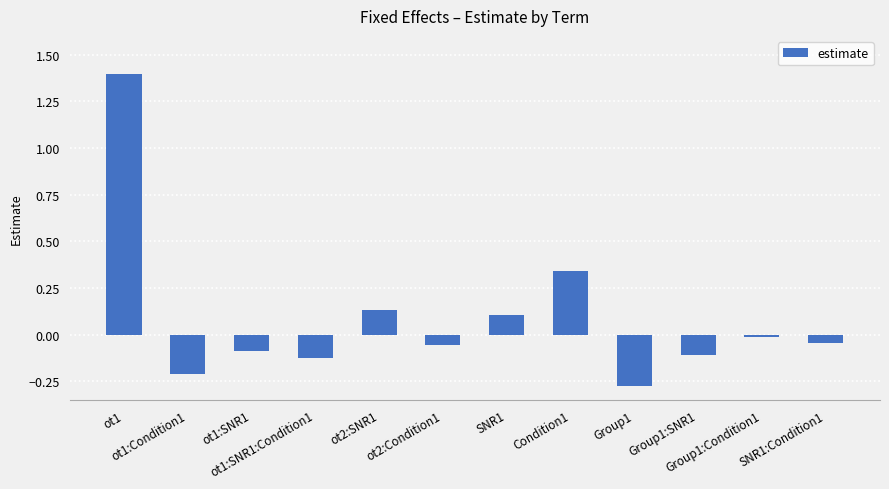

The chart shows a value of -0.0 at Group1:Condition1. True or false?

True